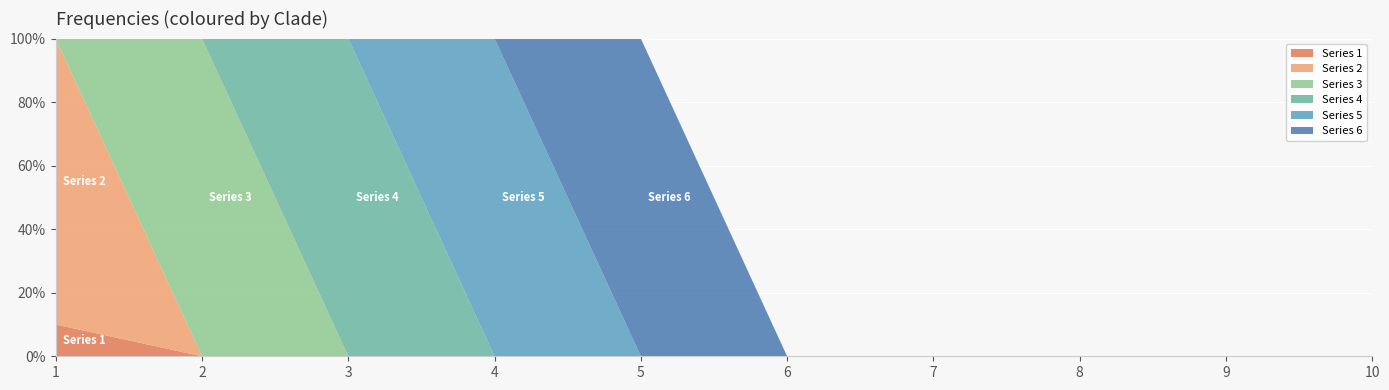

Reading left to right, transcribe all the data shown in this chart.

Series 1: 0.1	0.0	0.0	0.0	0.0	0.0	0.0	0.0	0.0	0.0
Series 2: 0.9	0.0	0.0	0.0	0.0	0.0	0.0	0.0	0.0	0.0
Series 3: 0.0	1.0	0.0	0.0	0.0	0.0	0.0	0.0	0.0	0.0
Series 4: 0.0	0.0	1.0	0.0	0.0	0.0	0.0	0.0	0.0	0.0
Series 5: 0.0	0.0	0.0	1.0	0.0	0.0	0.0	0.0	0.0	0.0
Series 6: 0.0	0.0	0.0	0.0	1.0	0.0	0.0	0.0	0.0	0.0